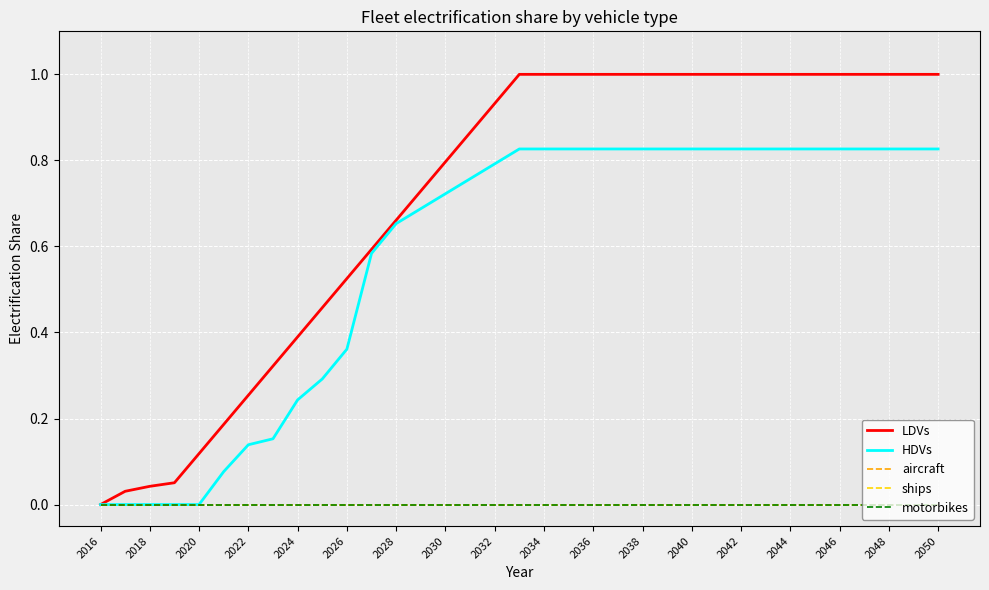

Does the chart have visible grid lines?

Yes